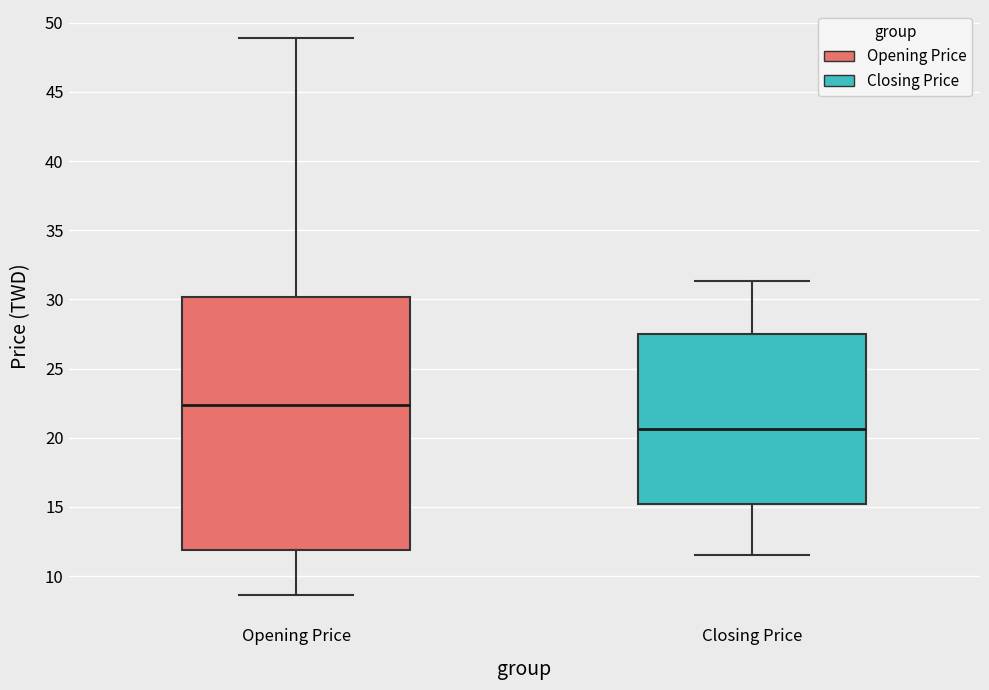

Which box is the tallest, from its lower edge to its upper edge?

Opening Price